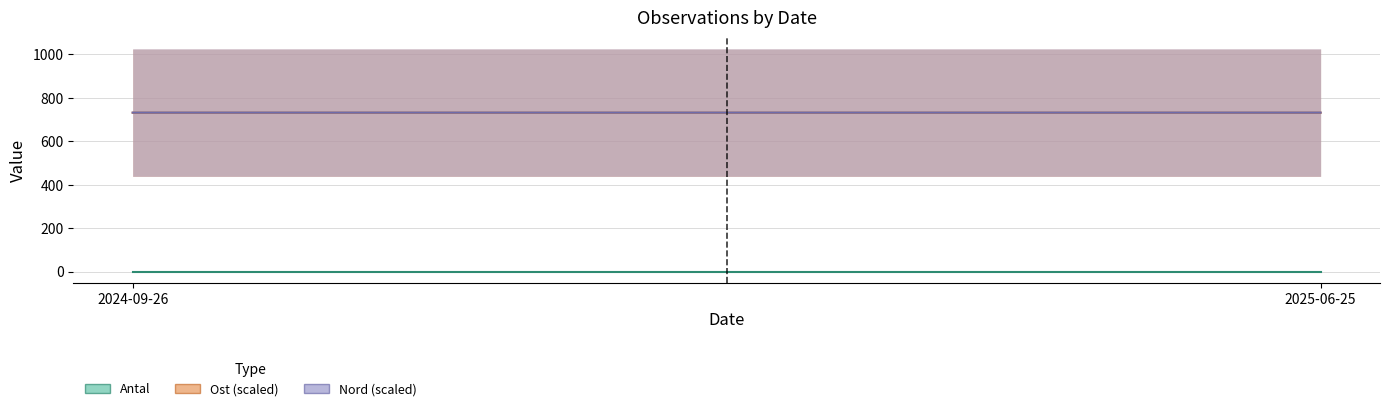

Which series has the largest range (max minus min)?

Nord (scaled)